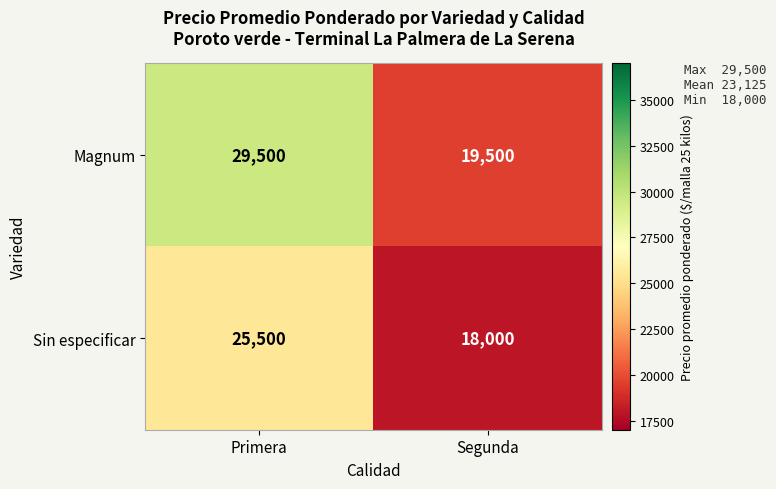

True or false: Magnum has a value of 29500 at Primera.

True